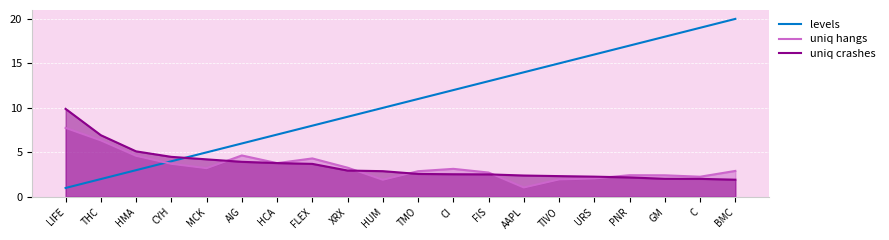

What is the label of the 16th point from the left?

URS